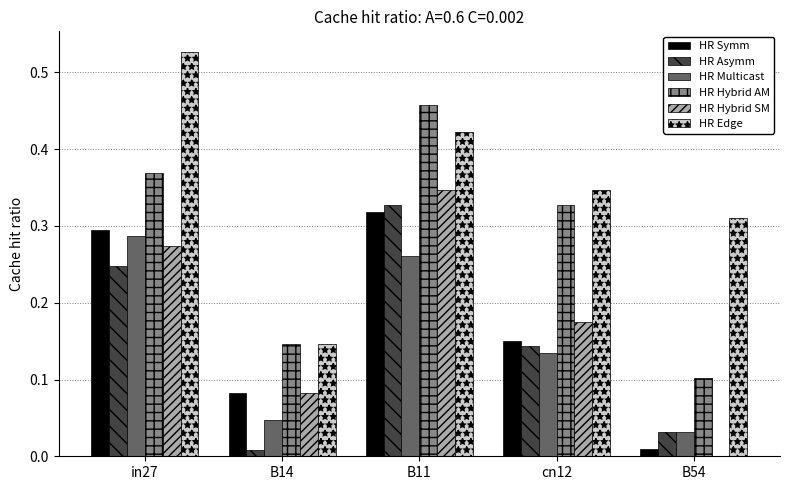

The value of HR Asymm at B14 is 0.0. True or false?

True